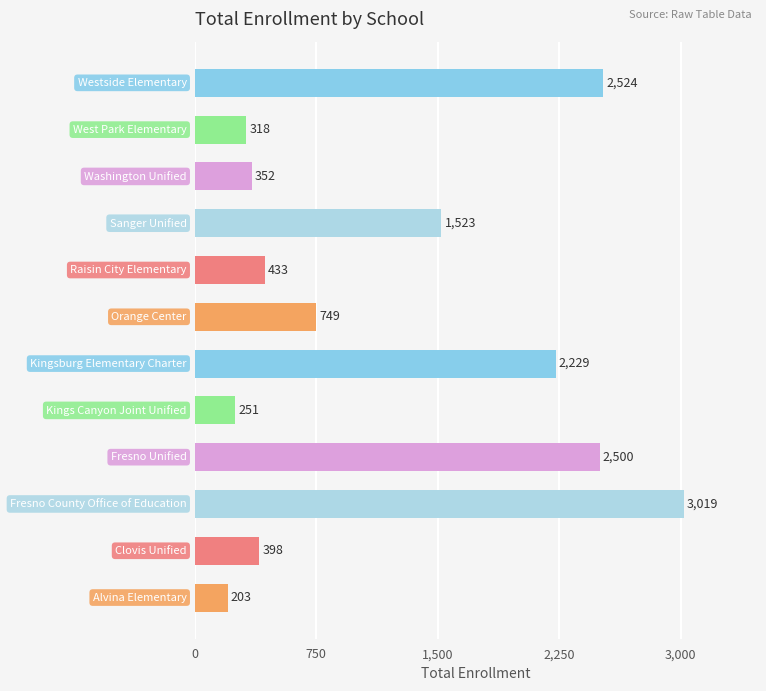

What is the difference between the maximum and minimum values?

2816